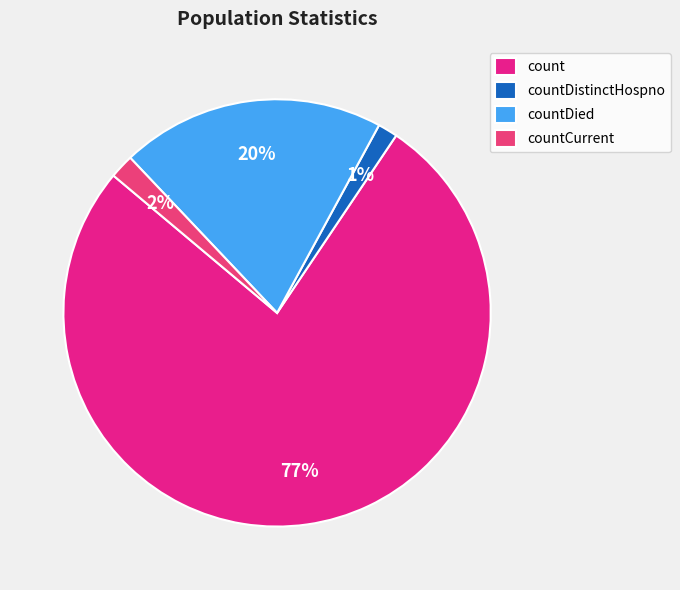

Does countCurrent represent more than half of the total?

No